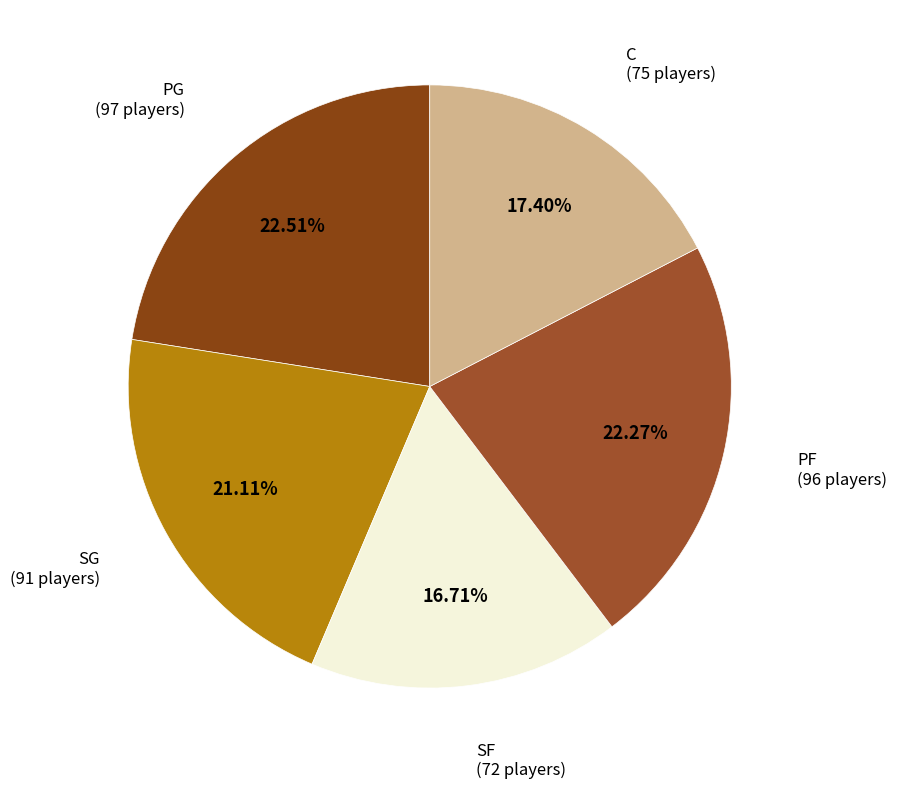

What is the largest slice in the pie chart?

PG